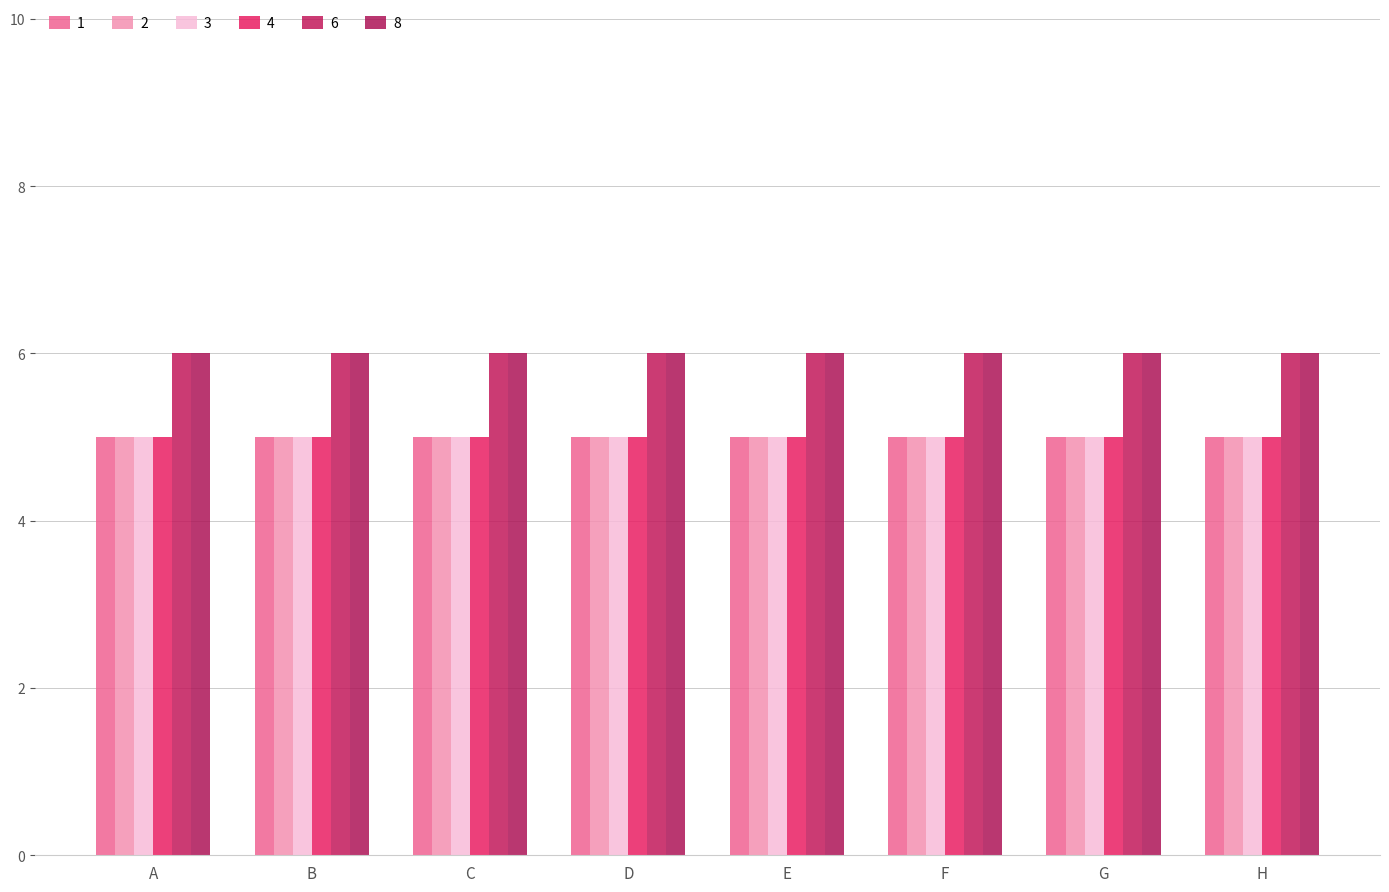

What is the value of the 1 bar at the 5th from the left?

5